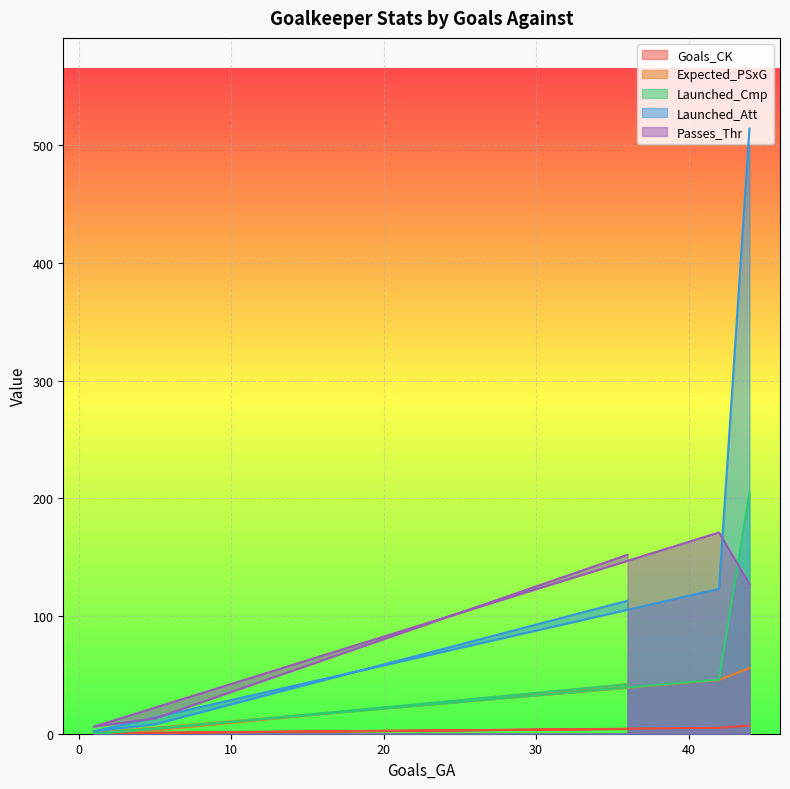

At which label is Launched_Cmp closest to 102?

42